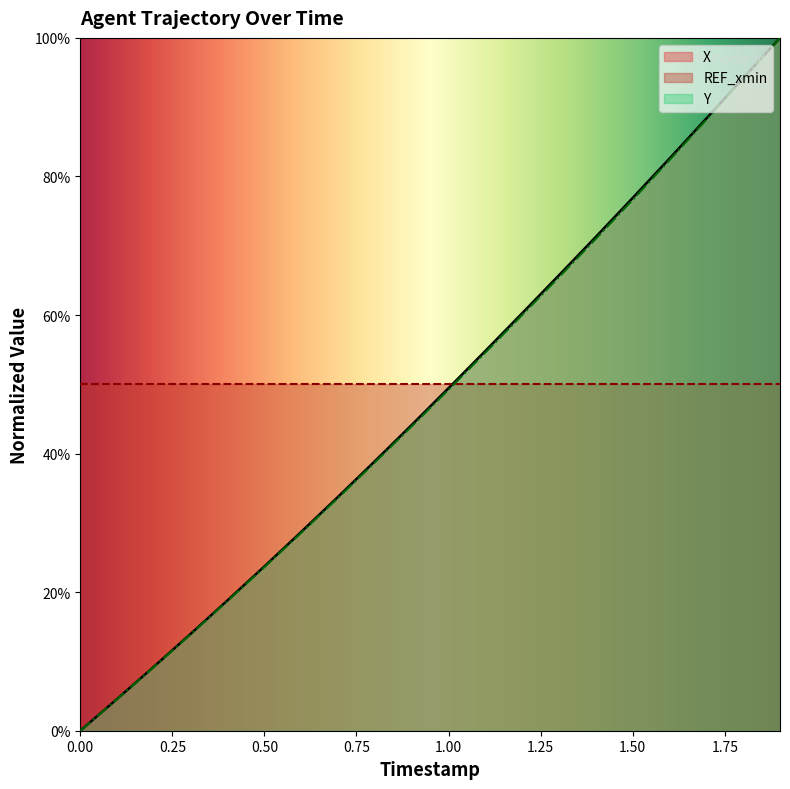

At how many categories does at least one series exceed 0?

19